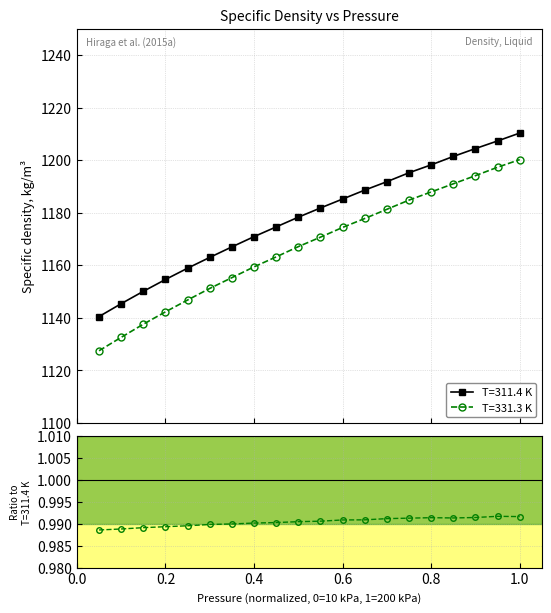

True or false: T=311.4 K and T=331.3 K intersect in this chart.

False